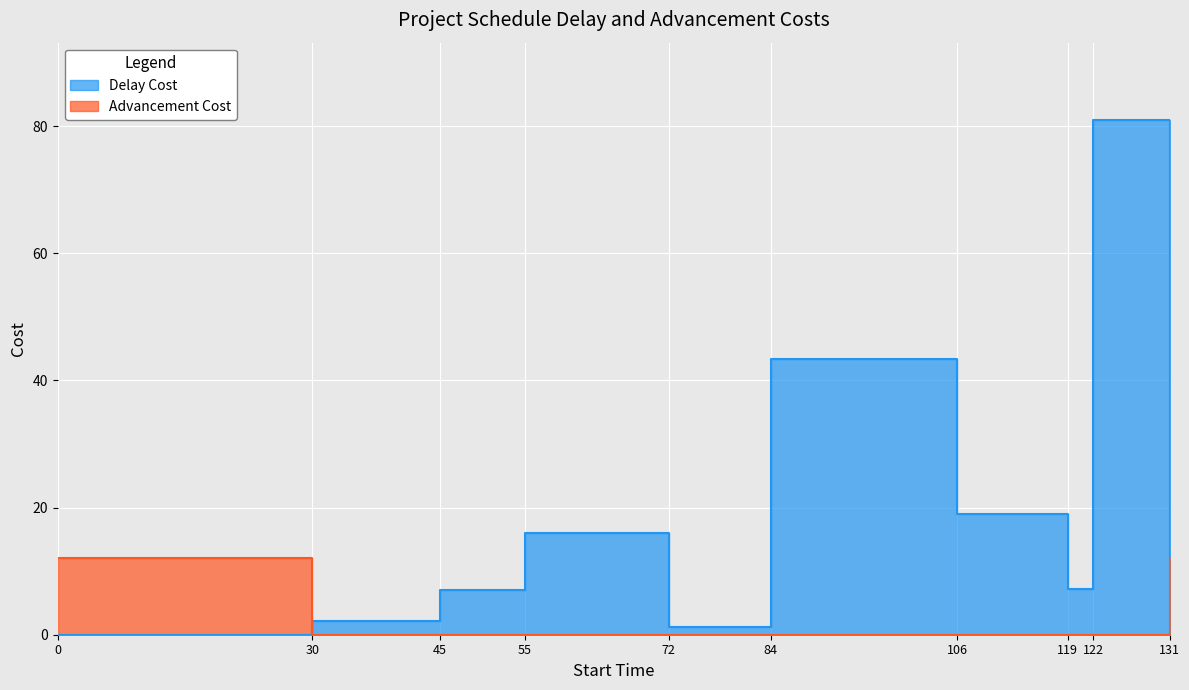

How many values in the Delay Cost series are below 7?

4